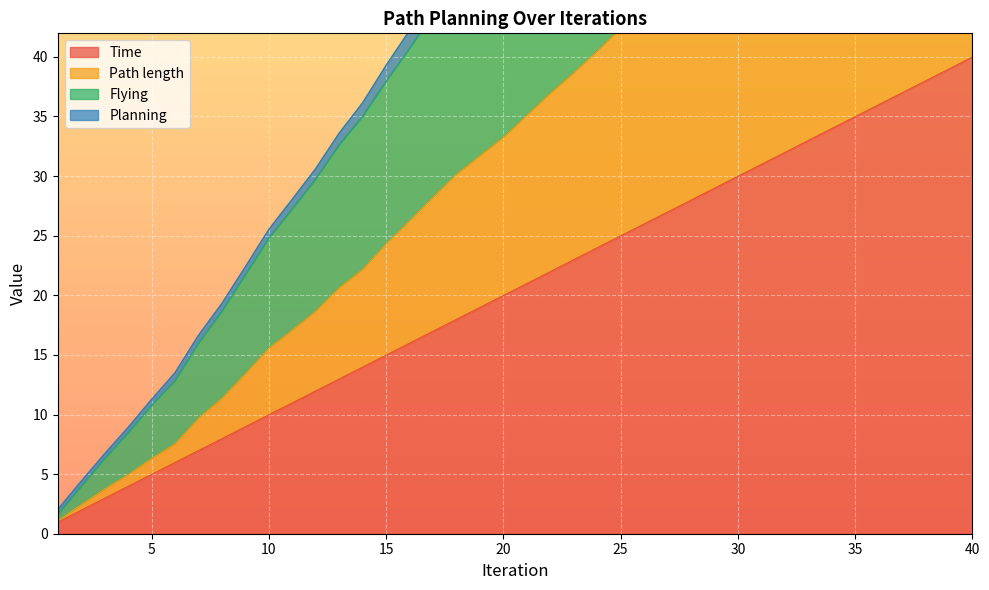

At which category does the chart reach its minimum across all series?

1